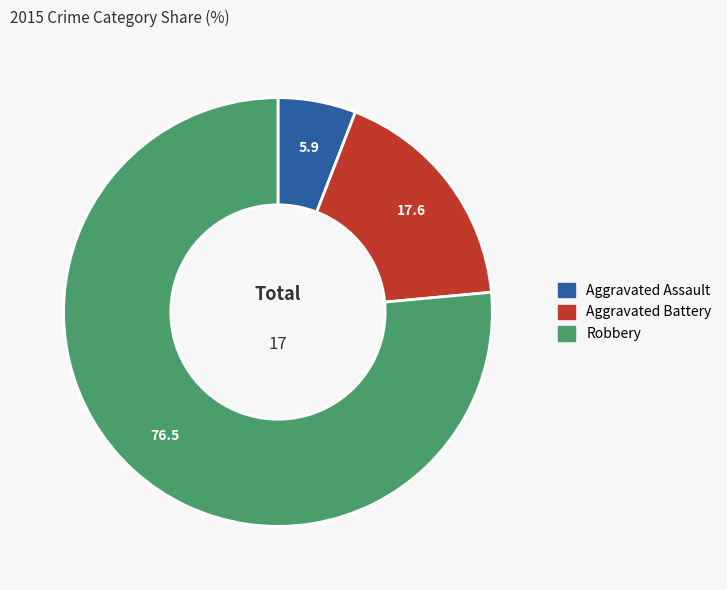

Do Aggravated Assault and Robbery together represent more than half of the pie?

Yes